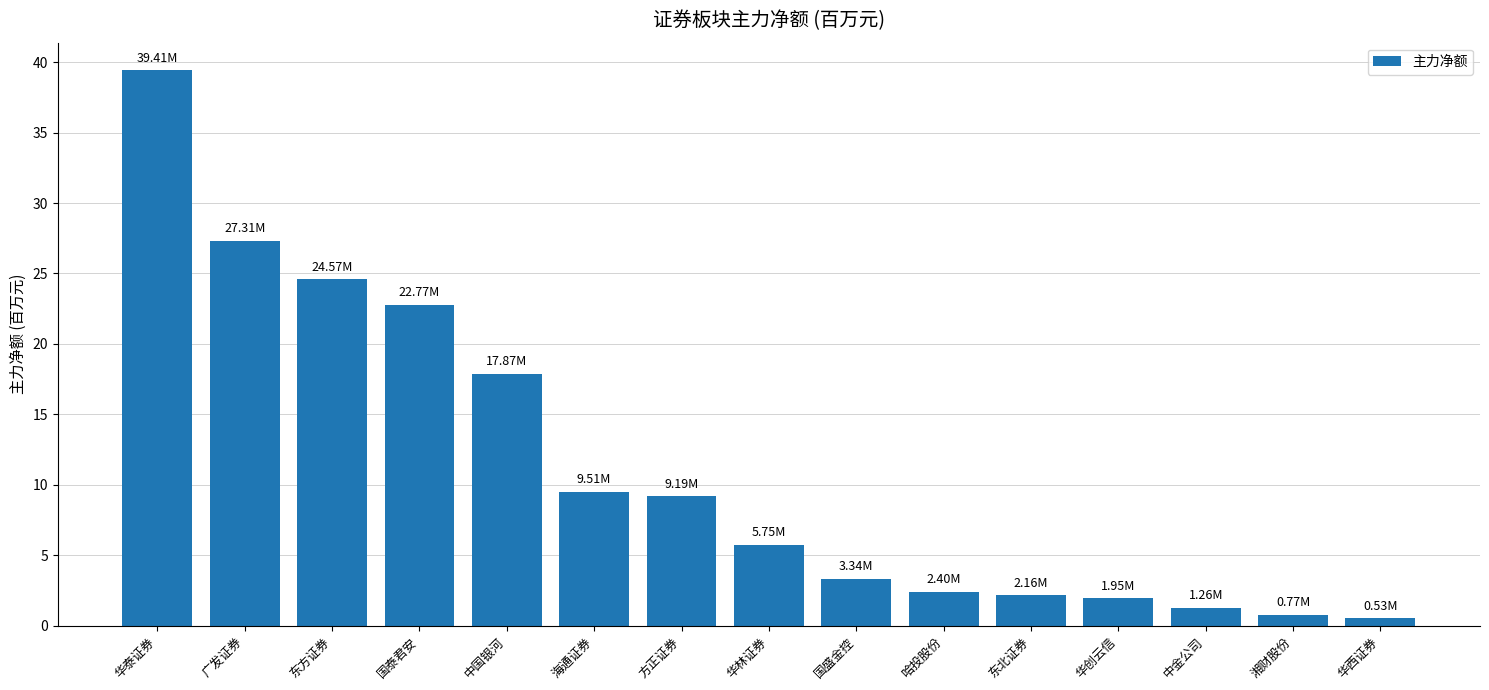

Which has a higher value, 湘财股份 or 广发证券?

广发证券